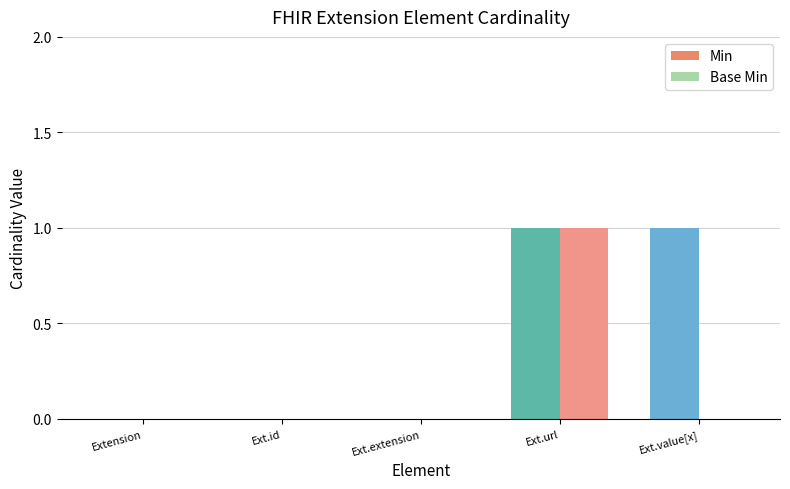

Reading left to right, transcribe all the data shown in this chart.

Min: Extension=0	Ext.id=0	Ext.extension=0	Ext.url=1	Ext.value[x]=1
Base Min: Extension=0	Ext.id=0	Ext.extension=0	Ext.url=1	Ext.value[x]=0